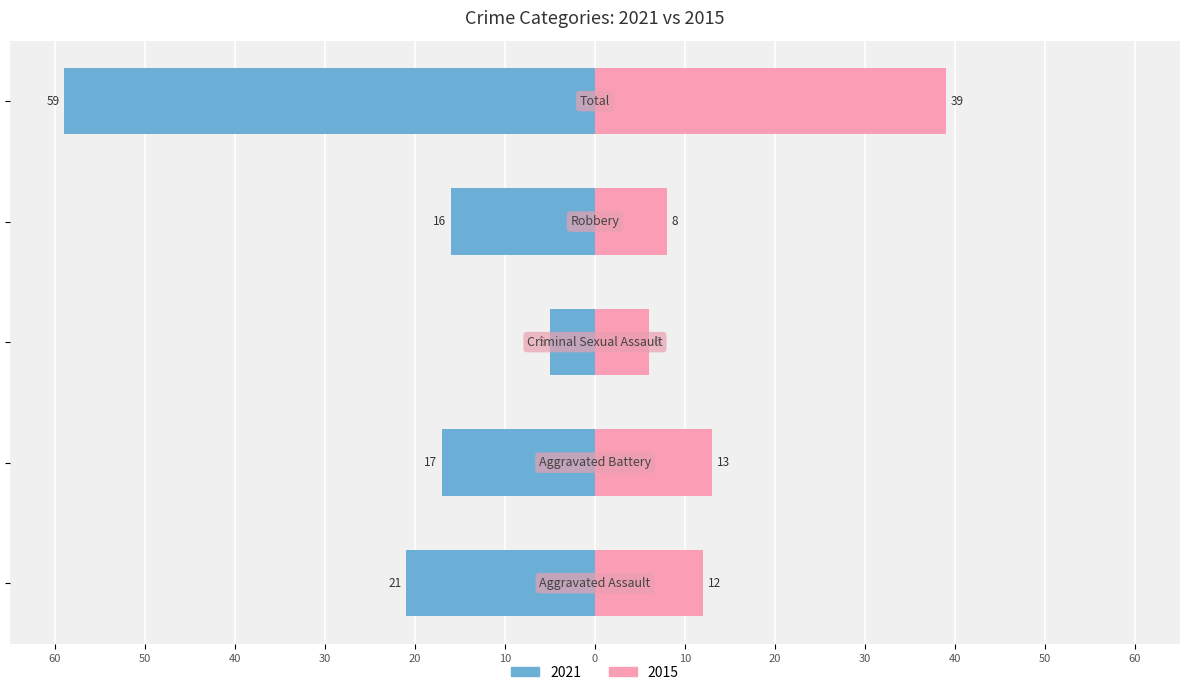

What are all the series names shown in the legend?

2021, 2015